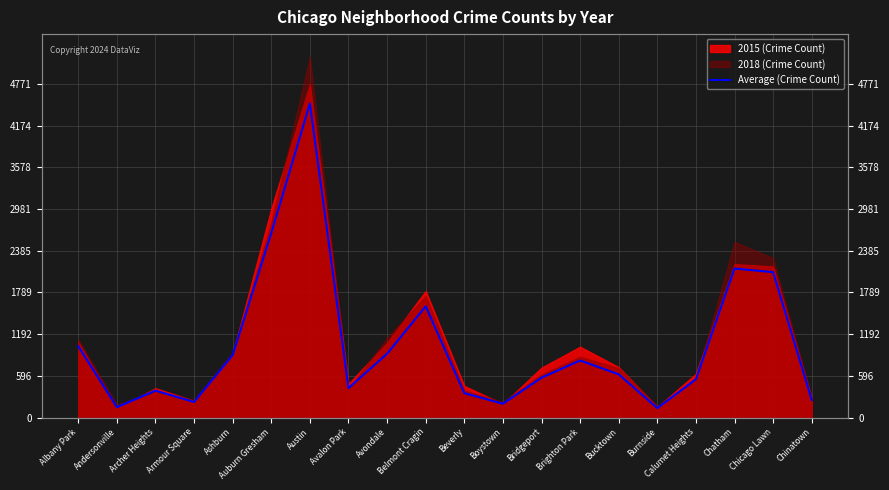

True or false: the data shows 349 at Beverly.

True